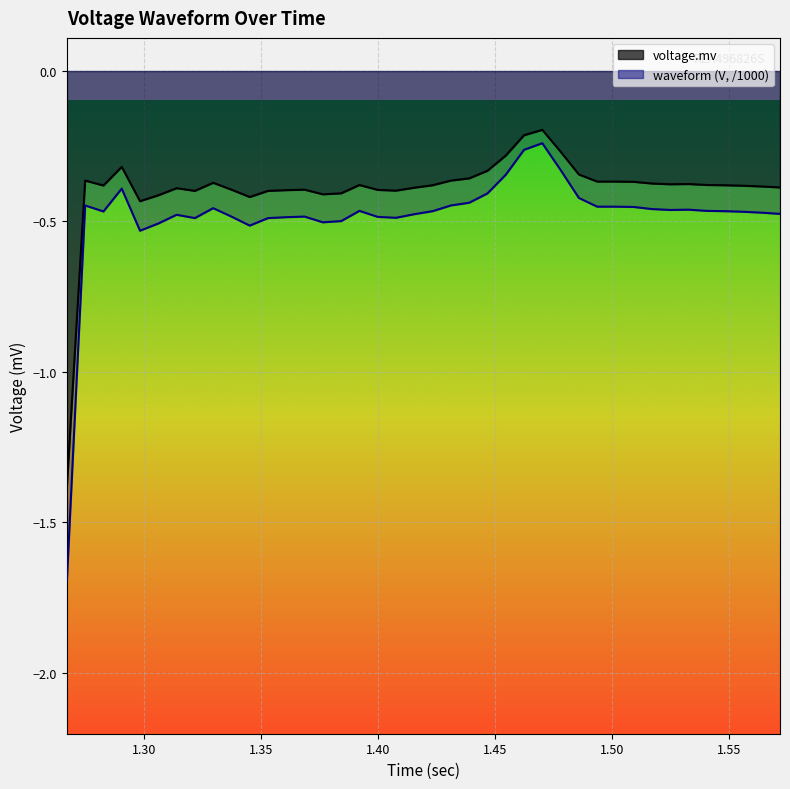

Is it true that the value at 33 is -0.4?

True